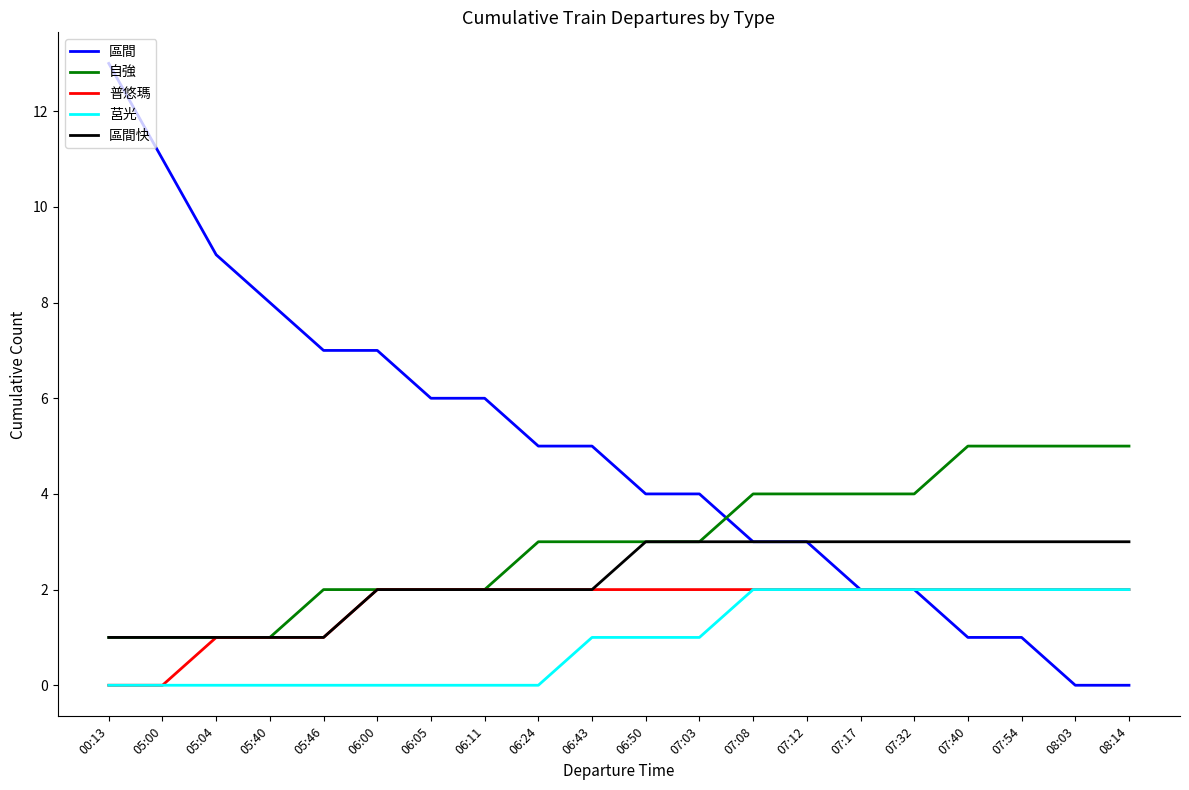

How many lines are shown in the chart?

5